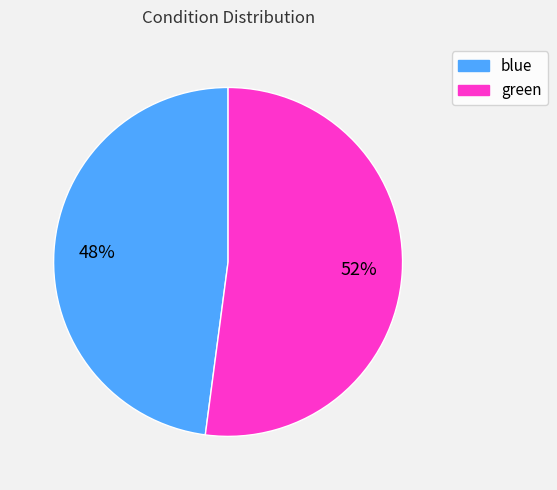

Is the sum of green and blue greater than half?

Yes